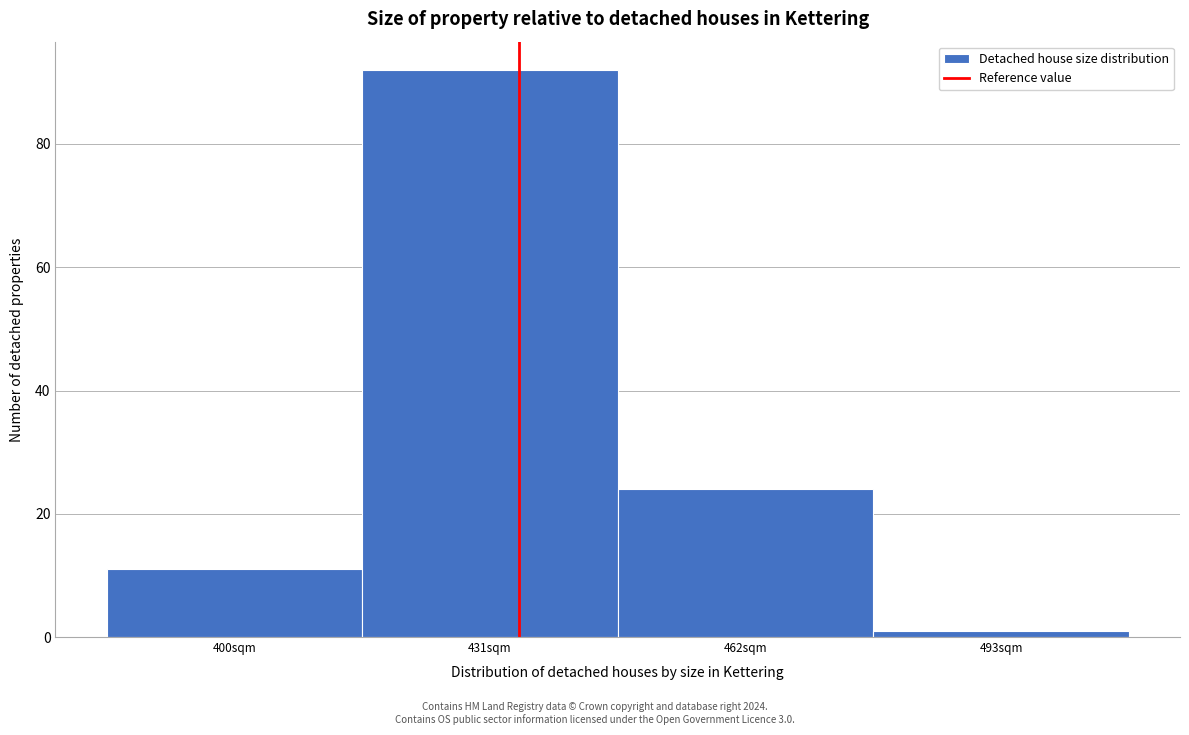

Reading left to right, list all the values displayed in this chart.

400sqm=11	431sqm=92	462sqm=24	493sqm=1